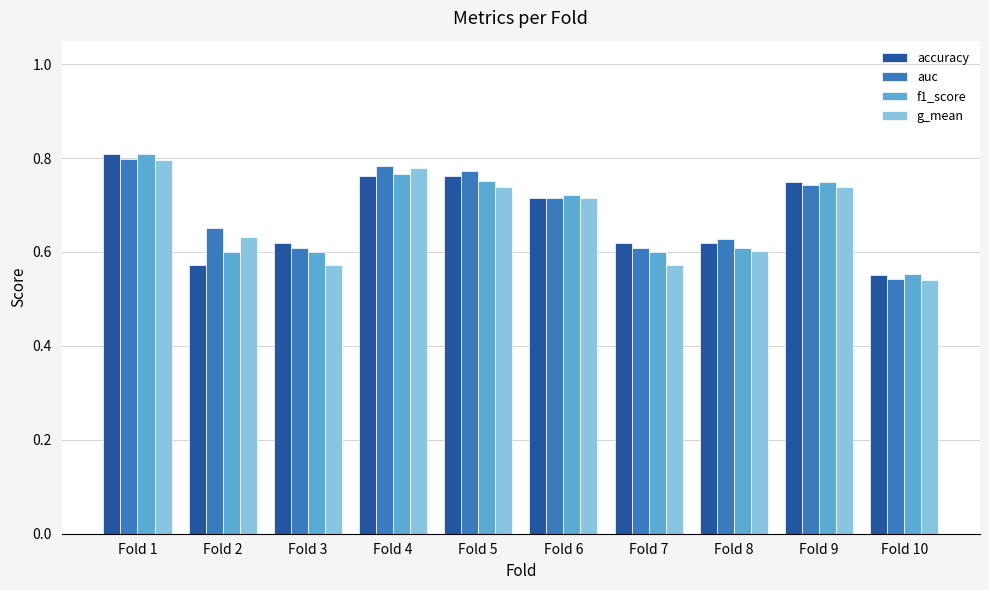

What are all the series names shown in the legend?

accuracy, auc, f1_score, g_mean